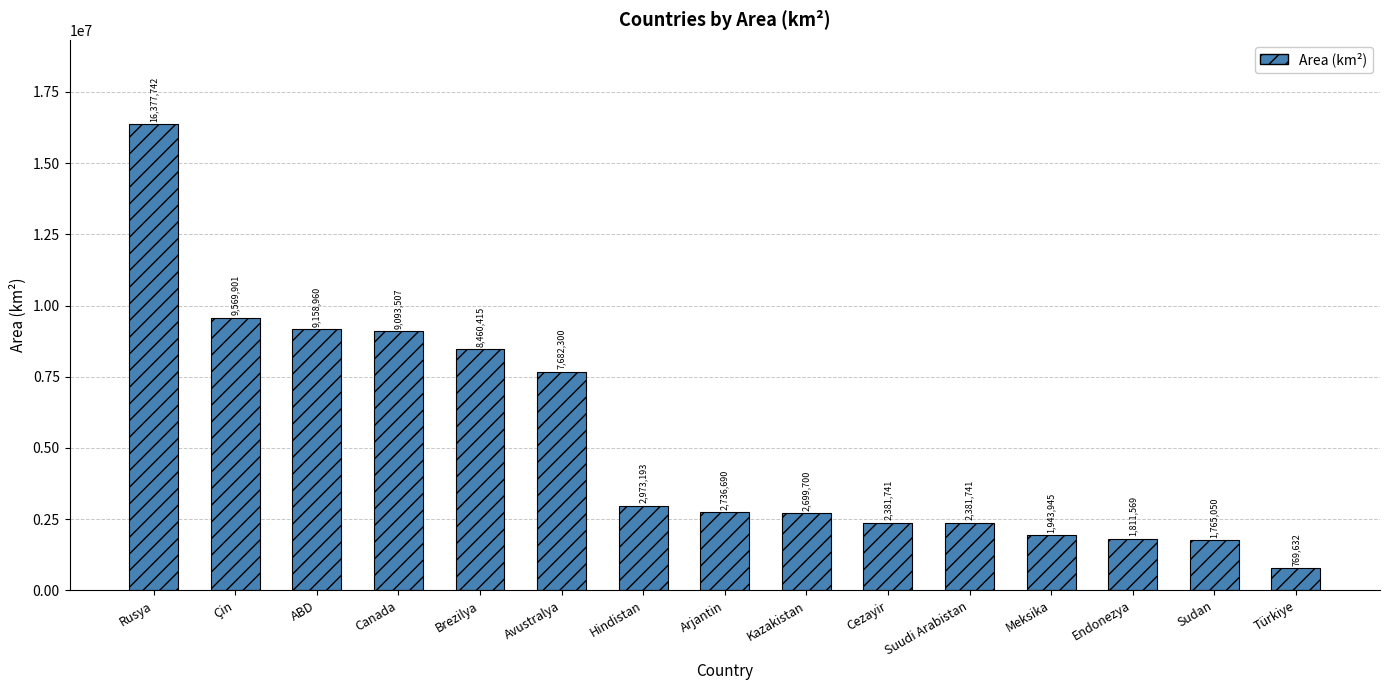

What is the sum of all values?

79806086